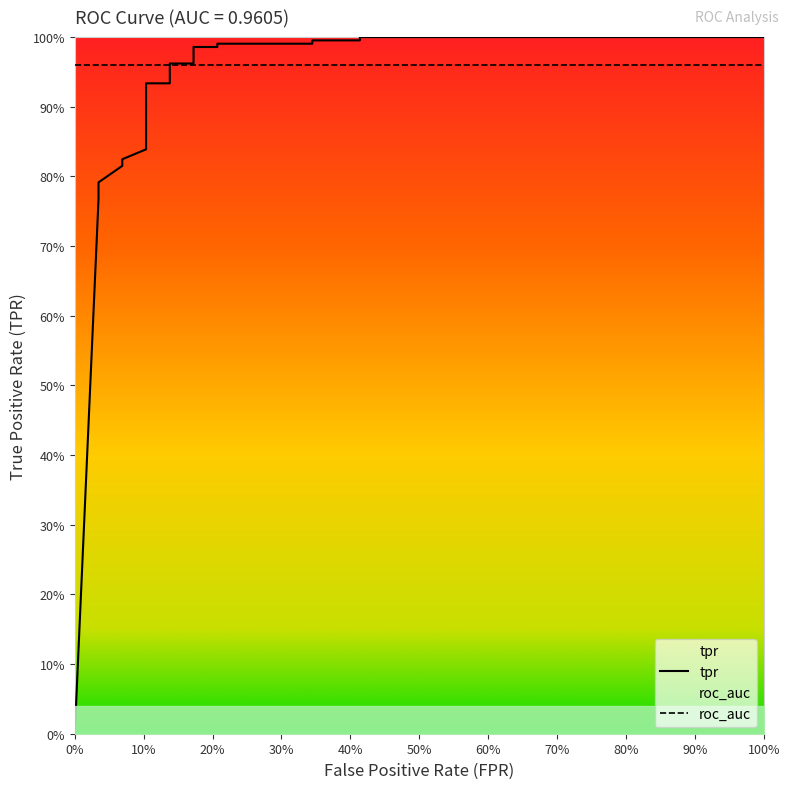

Is it true that the value at 0% is -0.6?

False